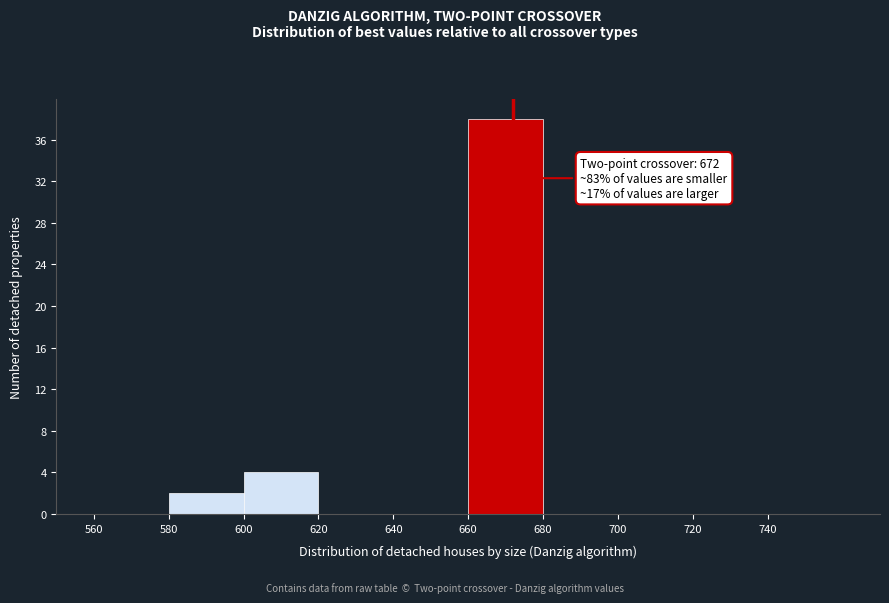

Over which range of the x-axis is the bar tallest?

660 to 680